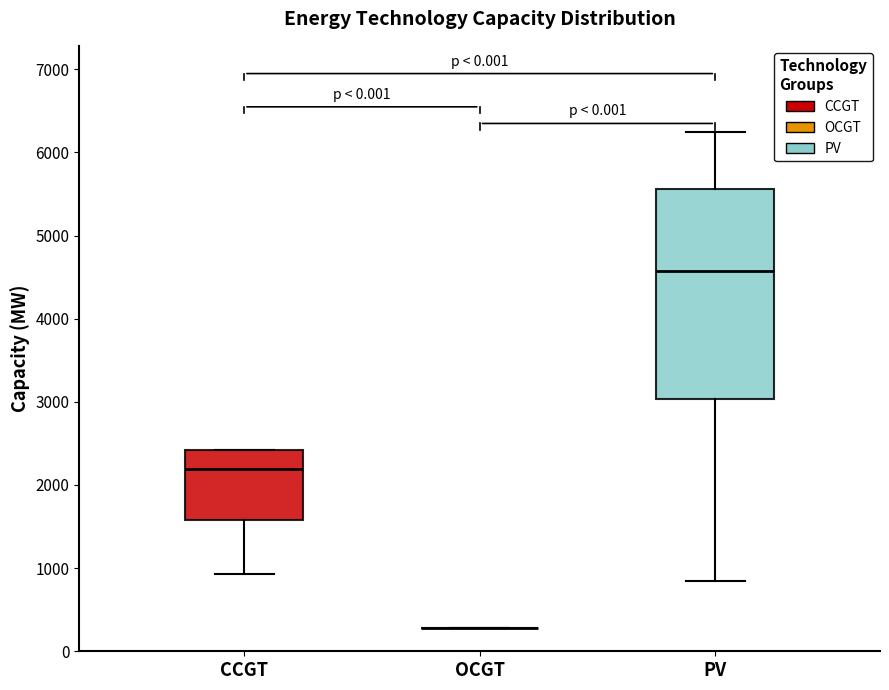

Reading left to right, read every box against the y-axis: the position of its median line, the range the box covers, and the ends of its whiskers. The values are not printed on the chart, so give them approximately, as read against the axis.

CCGT: median 2200, box 1600 to 2400, whiskers 900 to 2400
OCGT: box collapsed to a line at 300, whiskers 300 to 300
PV: median 4600, box 3000 to 5600, whiskers 900 to 6200